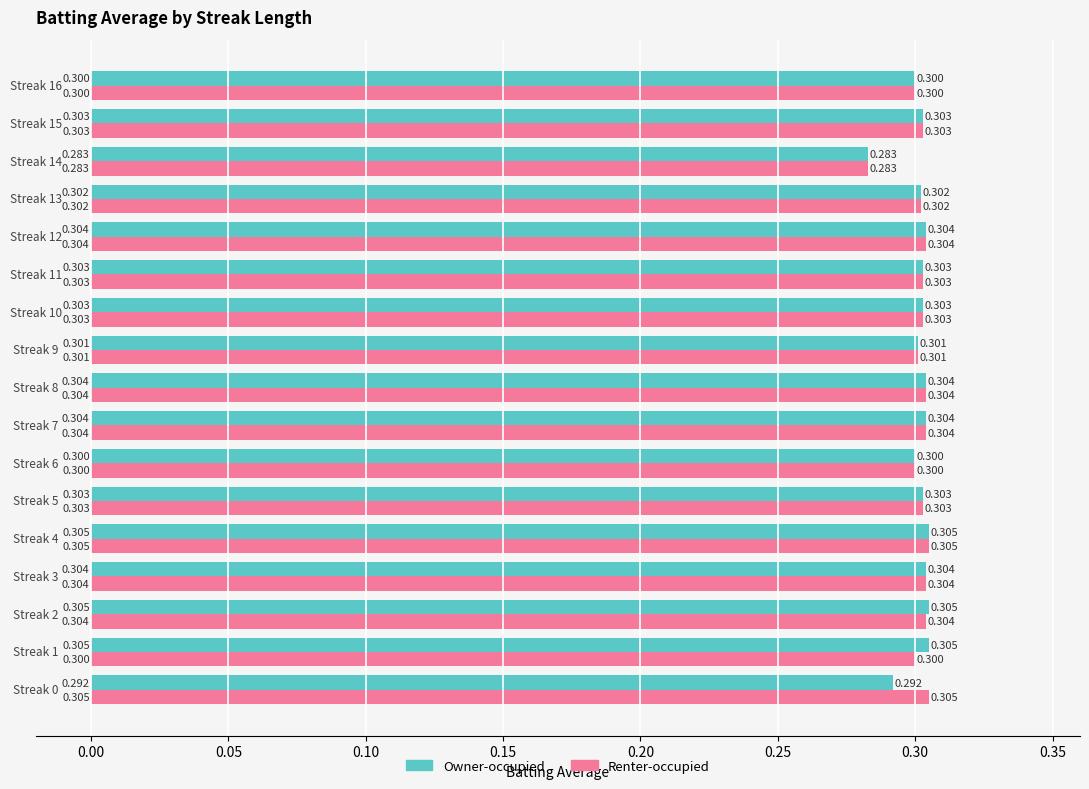

Which series has the largest total across all categories?

Renter-occupied